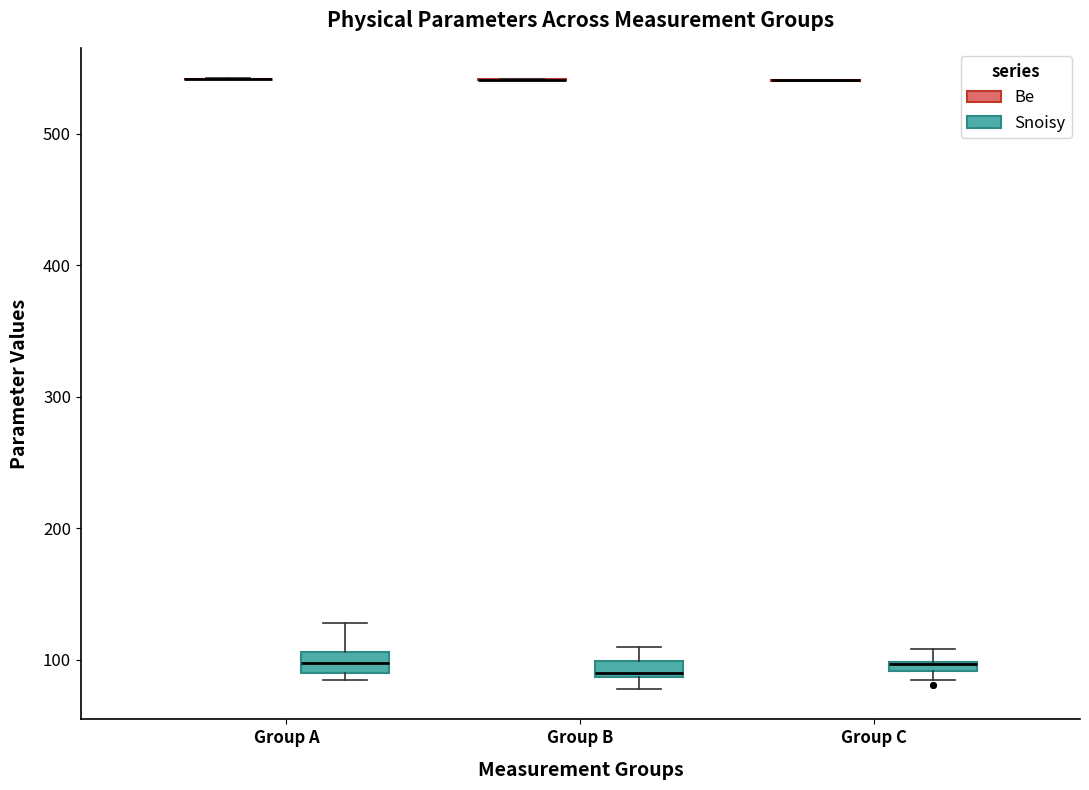

Where does the median line of the box for Group A (Snoisy) sit on the y-axis? The values are not printed on the chart, so give them approximately, as read against the axis.

100